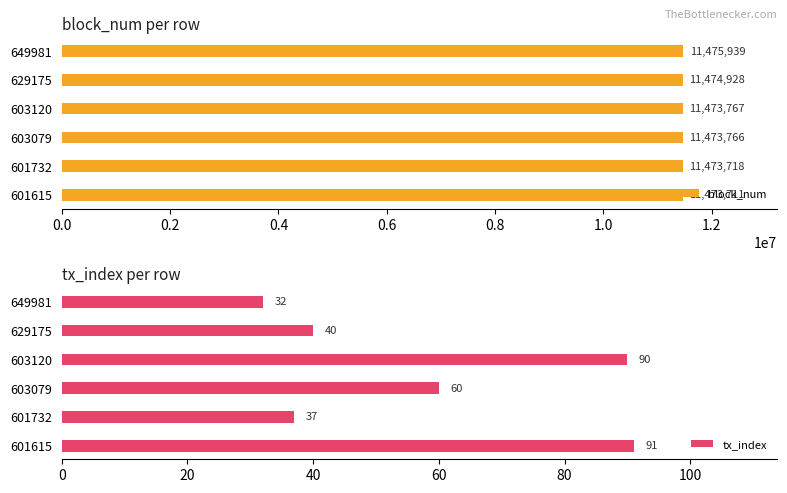

Is it true that block_num equals 6959481 at 603079?

False